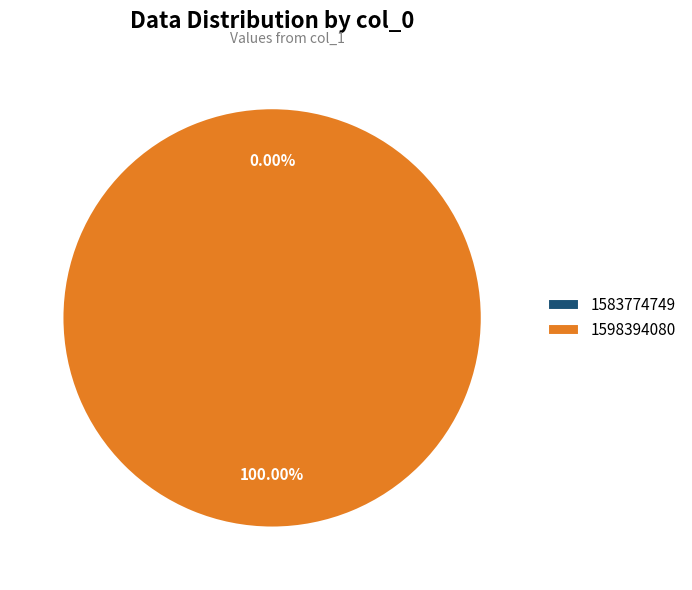

How many segments does this pie chart have?

2